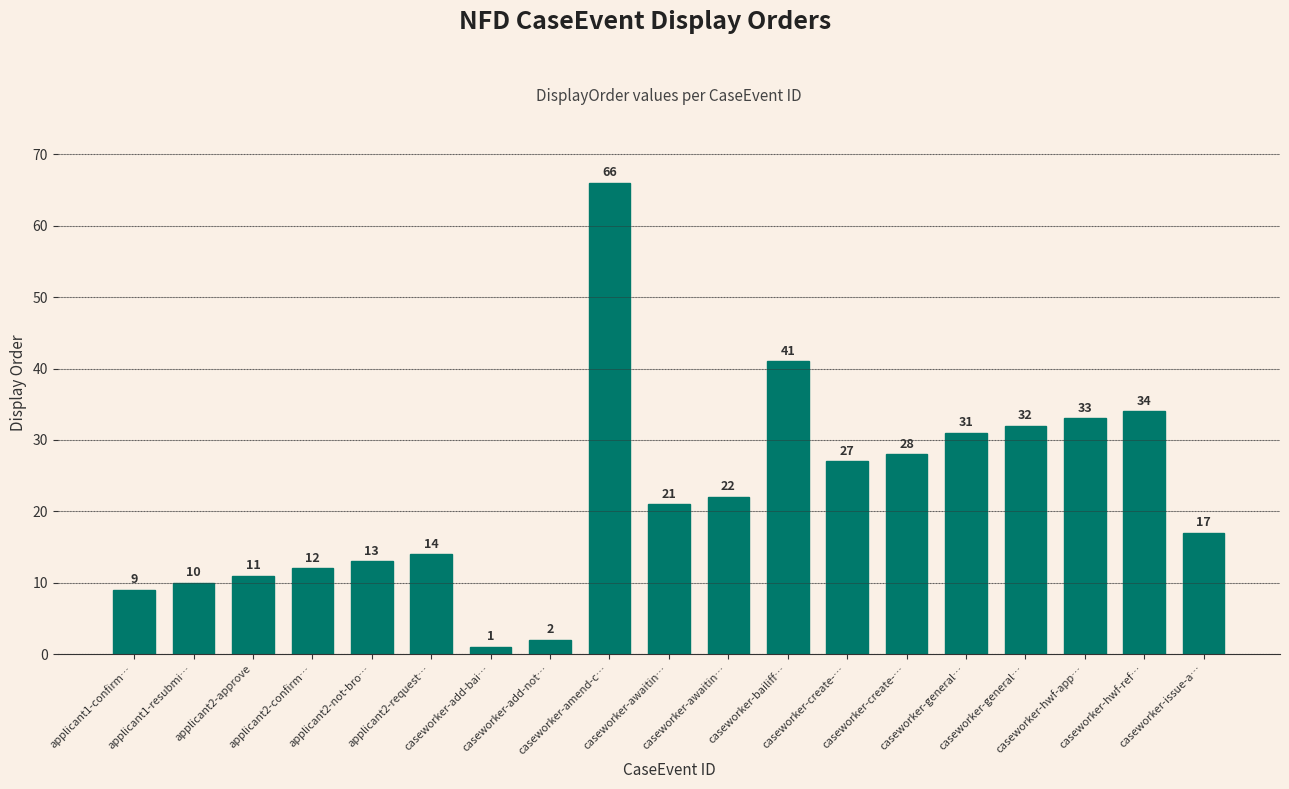

Count the number of categories in the chart.

19